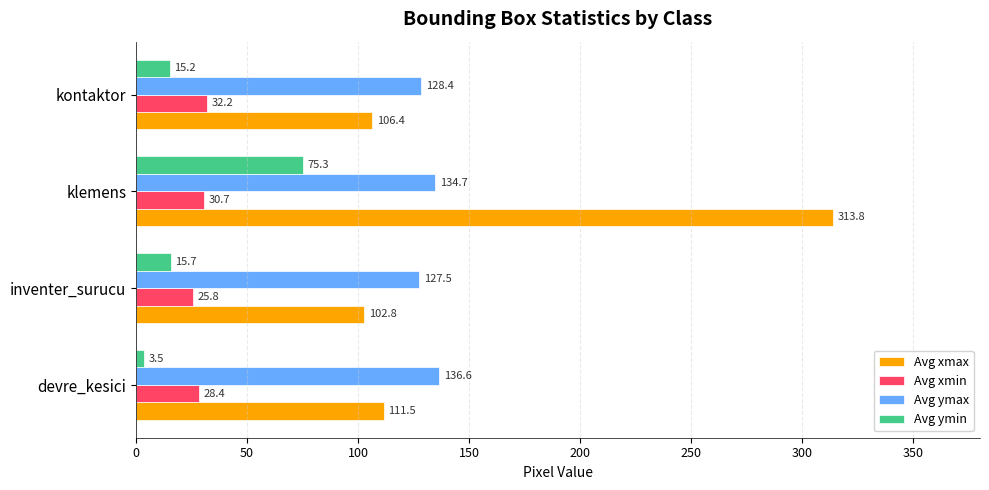

How many data points does each series have?

4